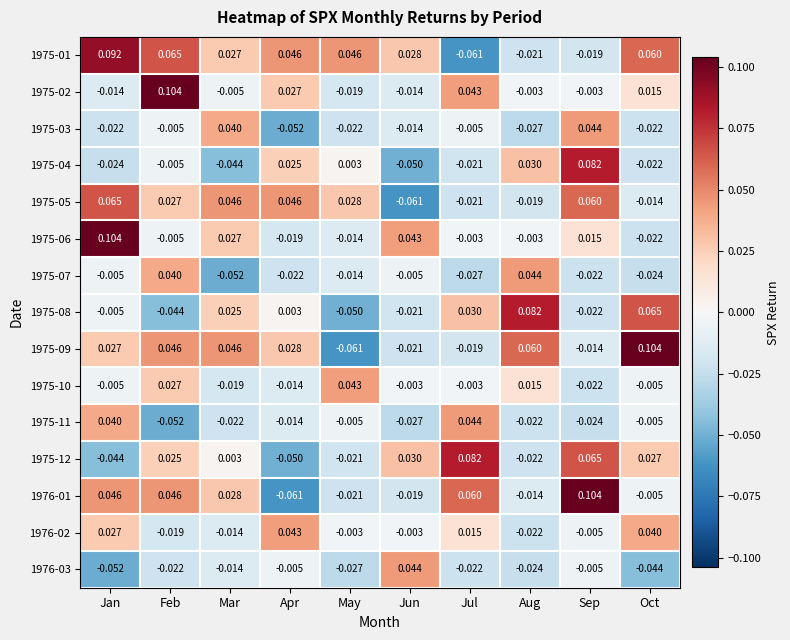

At which category is the sum across all series the highest?

Sep